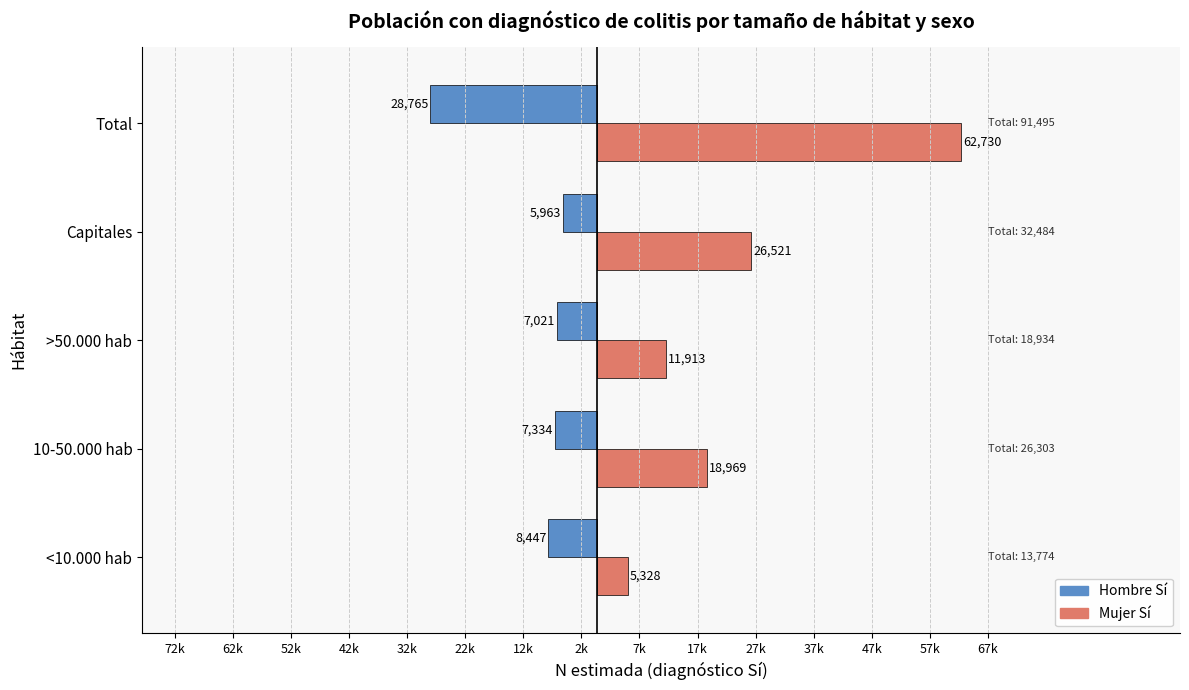

What are all the series names shown in the legend?

Hombre Sí, Mujer Sí